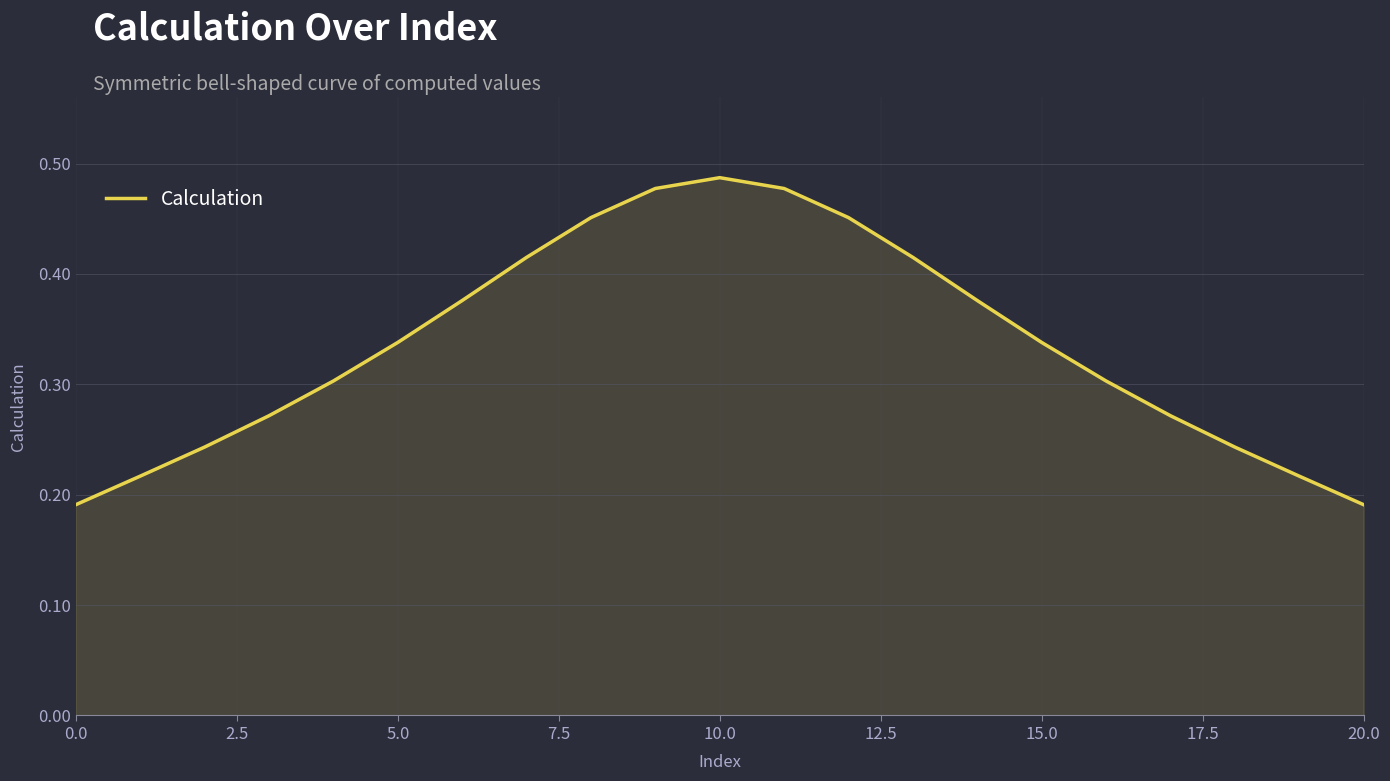

Reading left to right, transcribe all the data shown in this chart.

0.2	0.2	0.2	0.3	0.3	0.3	0.4	0.4	0.5	0.5	0.5	0.5	0.5	0.4	0.4	0.3	0.3	0.3	0.2	0.2	0.2